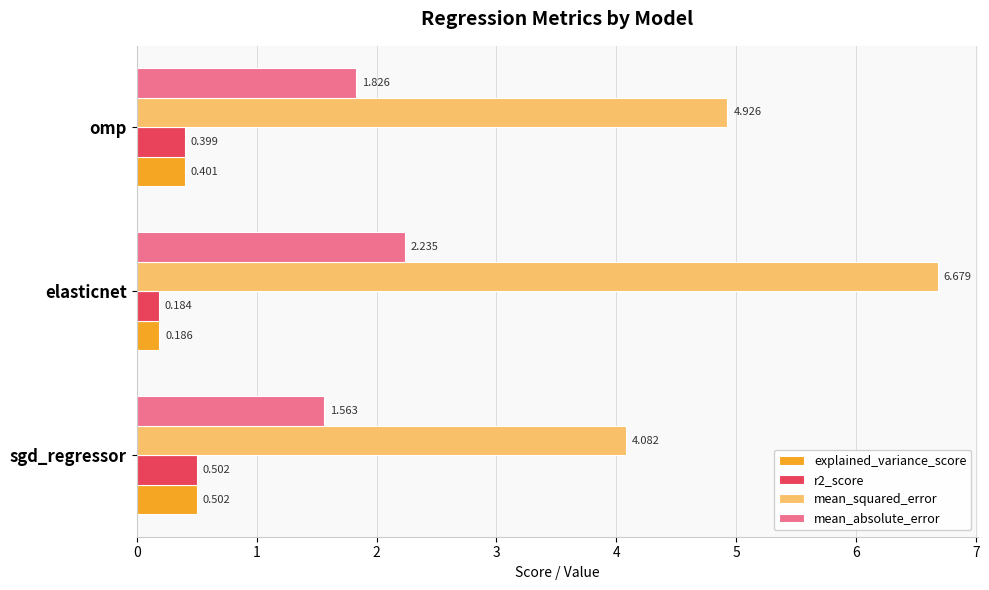

Which series has the largest range (max minus min)?

mean_squared_error